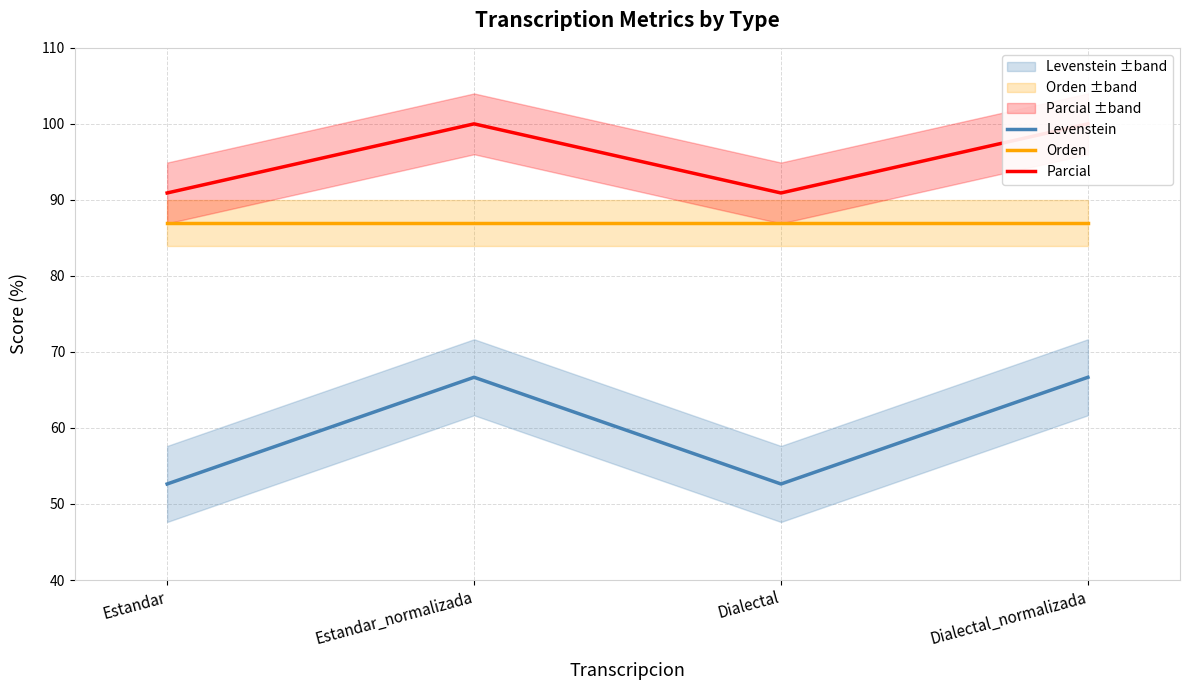

Reading right to left, transcribe all the data shown in this chart.

Levenstein: Dialectal_normalizada=66.7	Dialectal=52.6	Estandar_normalizada=66.7	Estandar=52.6
Orden: Dialectal_normalizada=87.0	Dialectal=87.0	Estandar_normalizada=87.0	Estandar=87.0
Parcial: Dialectal_normalizada=100.0	Dialectal=90.9	Estandar_normalizada=100.0	Estandar=90.9